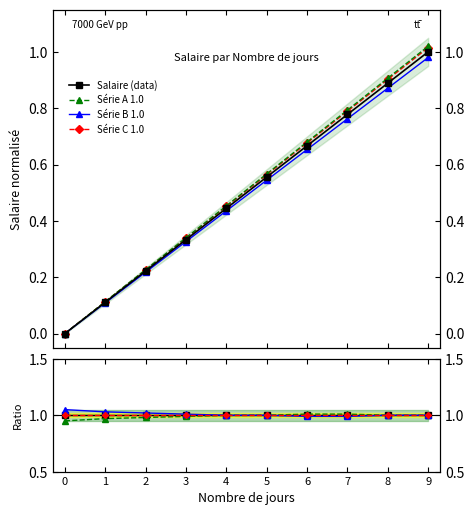

What is the maximum value for Ratio2?

1.0